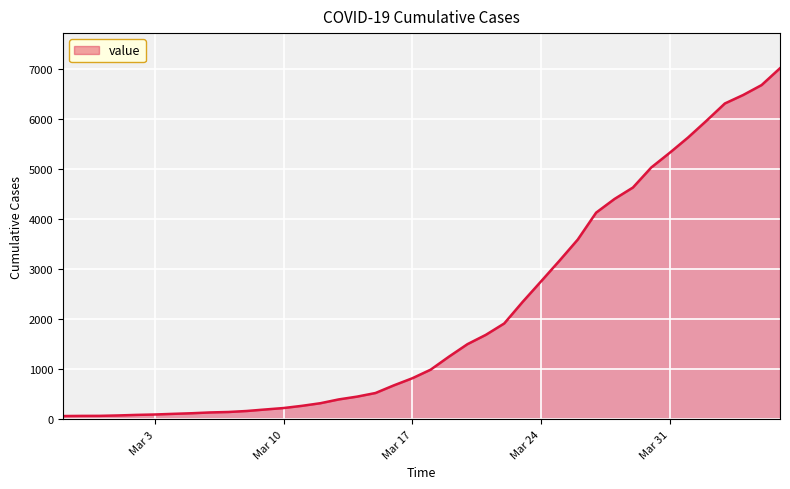

What is the maximum value shown in the chart?

7008